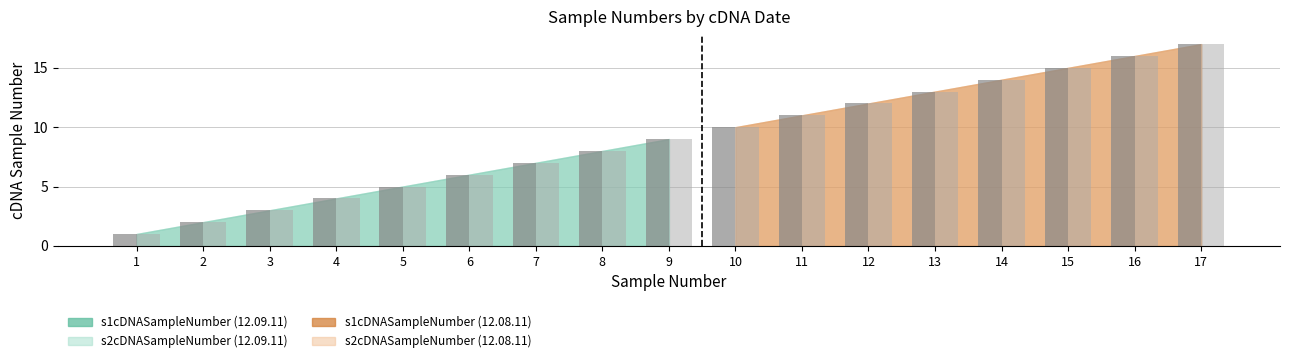

Reading left to right, transcribe all the data shown in this chart.

s1cDNASampleNumber: 1	2	3	4	5	6	7	8	9	10	11	12	13	14	15	16	17
s2cDNASampleNumber: 1	2	3	4	5	6	7	8	9	10	11	12	13	14	15	16	17